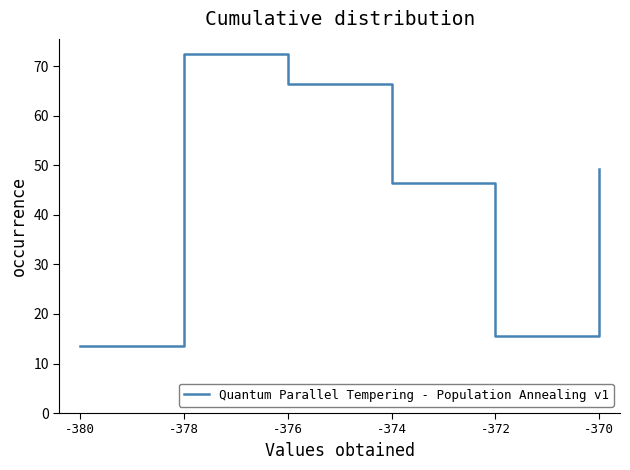

At which label does the data first exceed 49?

-378